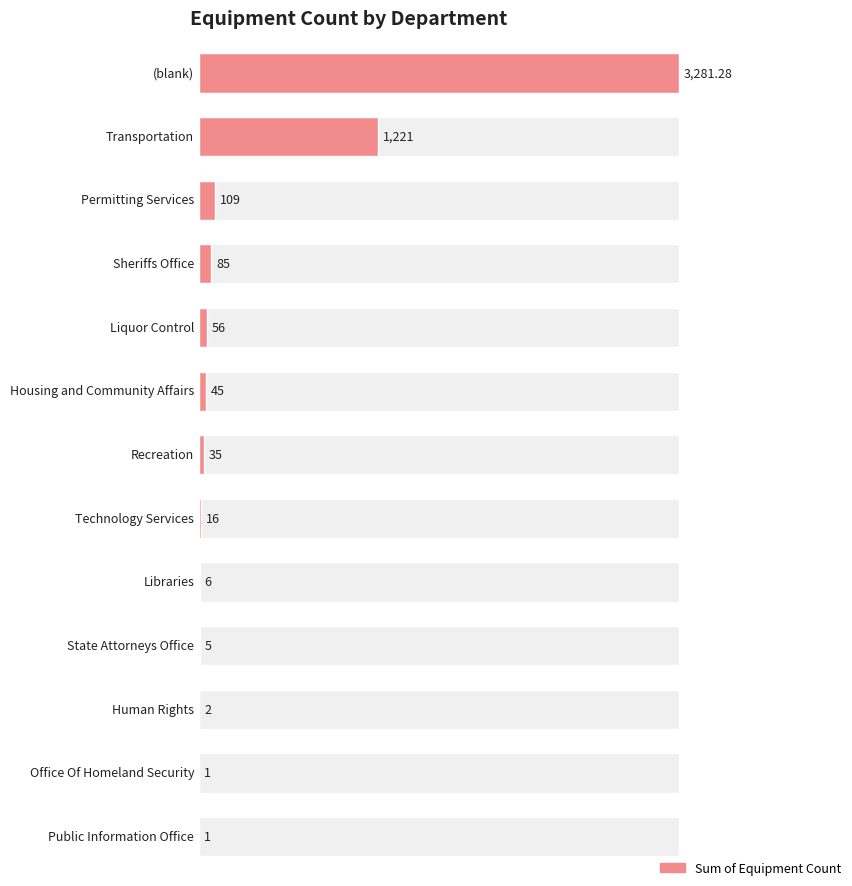

What is the sum of all values?

4863.3